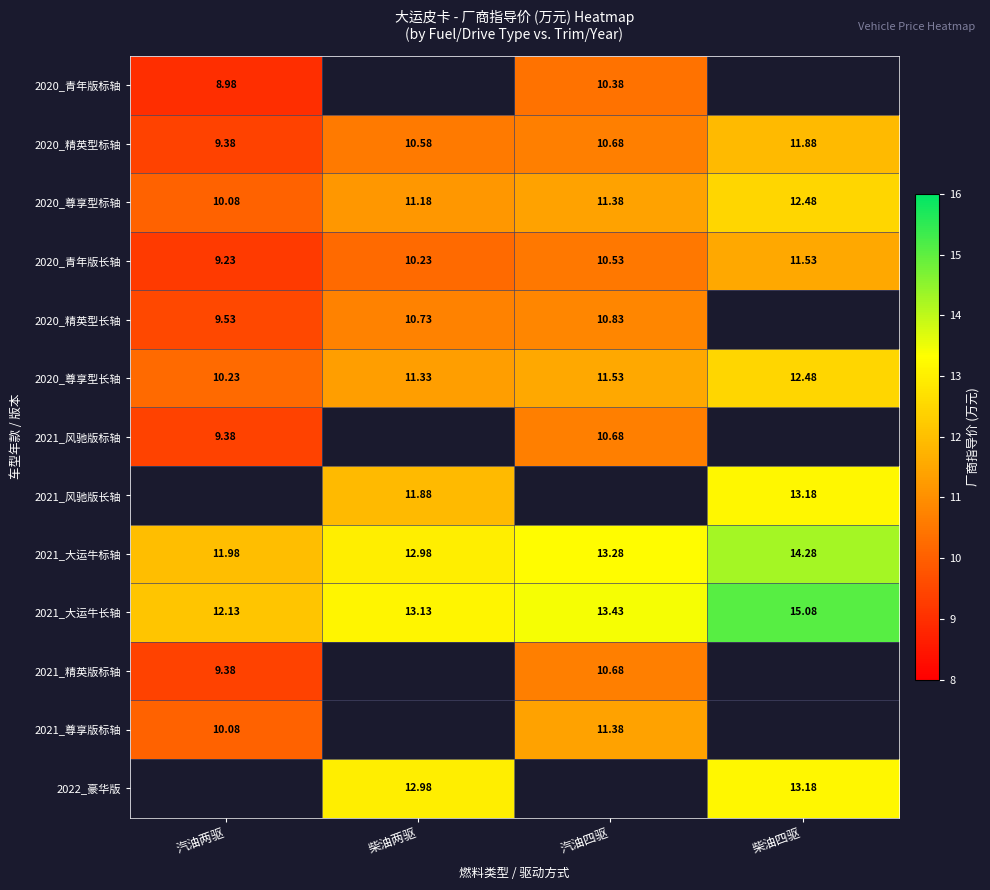

Is the value of 2021_大运牛标轴 at 柴油两驱 greater than the value of 2021_风驰版标轴 at 汽油两驱?

Yes